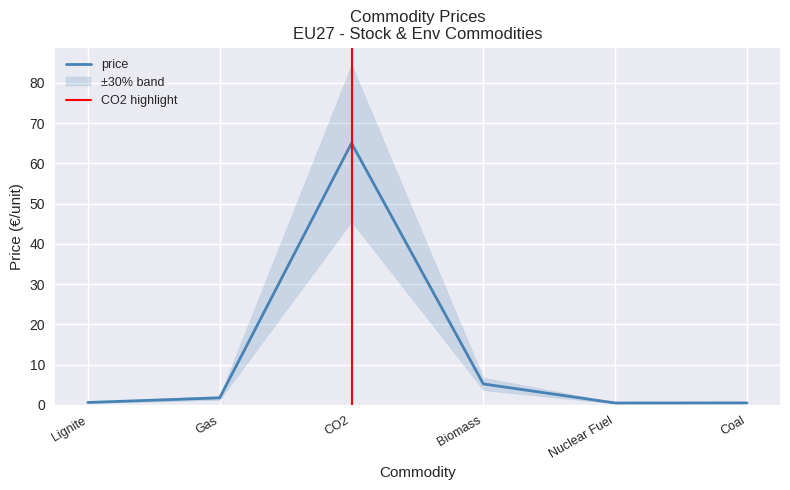

How many distinct data groups are displayed?

1